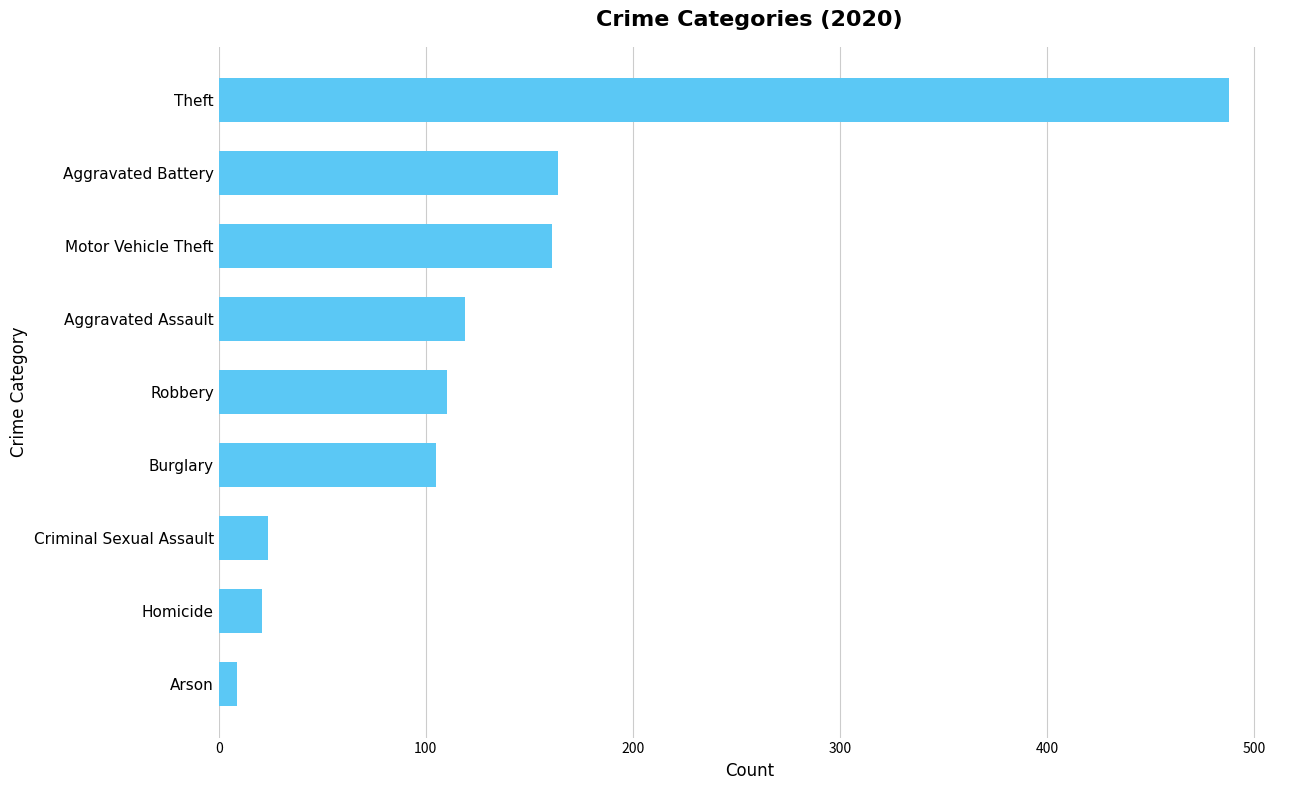

What is the sum of all values?

1201